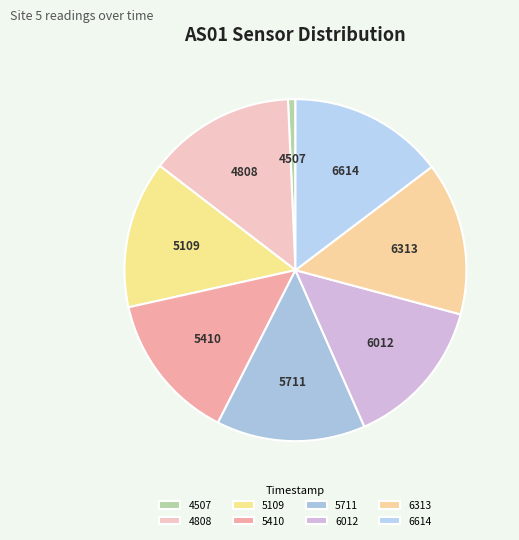

Combined, do 5410 and 5109 account for over 50%?

No